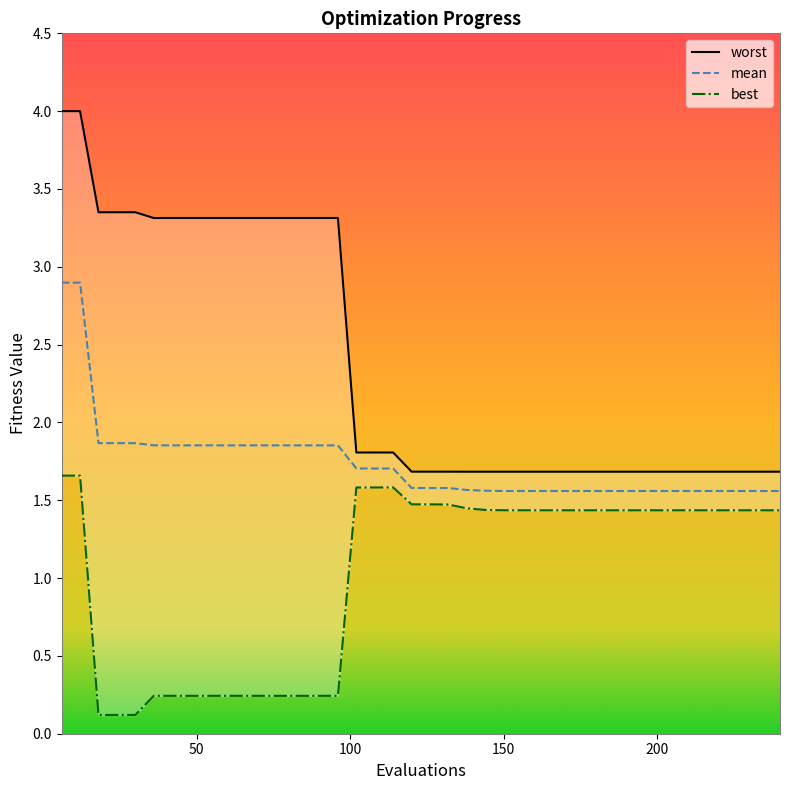

Reading left to right, what are all the values shown in this chart?

mean: 2.9	2.9	1.9	1.9	1.9	1.9	1.9	1.9	1.9	1.9	1.9	1.9	1.9	1.9	1.9	1.9	1.7	1.7	1.7	1.6	1.6	1.6	1.6	1.6	1.6	1.6	1.6	1.6	1.6	1.6	1.6	1.6	1.6	1.6	1.6	1.6	1.6	1.6	1.6	1.6
best: 1.7	1.7	0.1	0.1	0.1	0.2	0.2	0.2	0.2	0.2	0.2	0.2	0.2	0.2	0.2	0.2	1.6	1.6	1.6	1.5	1.5	1.5	1.4	1.4	1.4	1.4	1.4	1.4	1.4	1.4	1.4	1.4	1.4	1.4	1.4	1.4	1.4	1.4	1.4	1.4
worst: 4.0	4.0	3.4	3.4	3.4	3.3	3.3	3.3	3.3	3.3	3.3	3.3	3.3	3.3	3.3	3.3	1.8	1.8	1.8	1.7	1.7	1.7	1.7	1.7	1.7	1.7	1.7	1.7	1.7	1.7	1.7	1.7	1.7	1.7	1.7	1.7	1.7	1.7	1.7	1.7